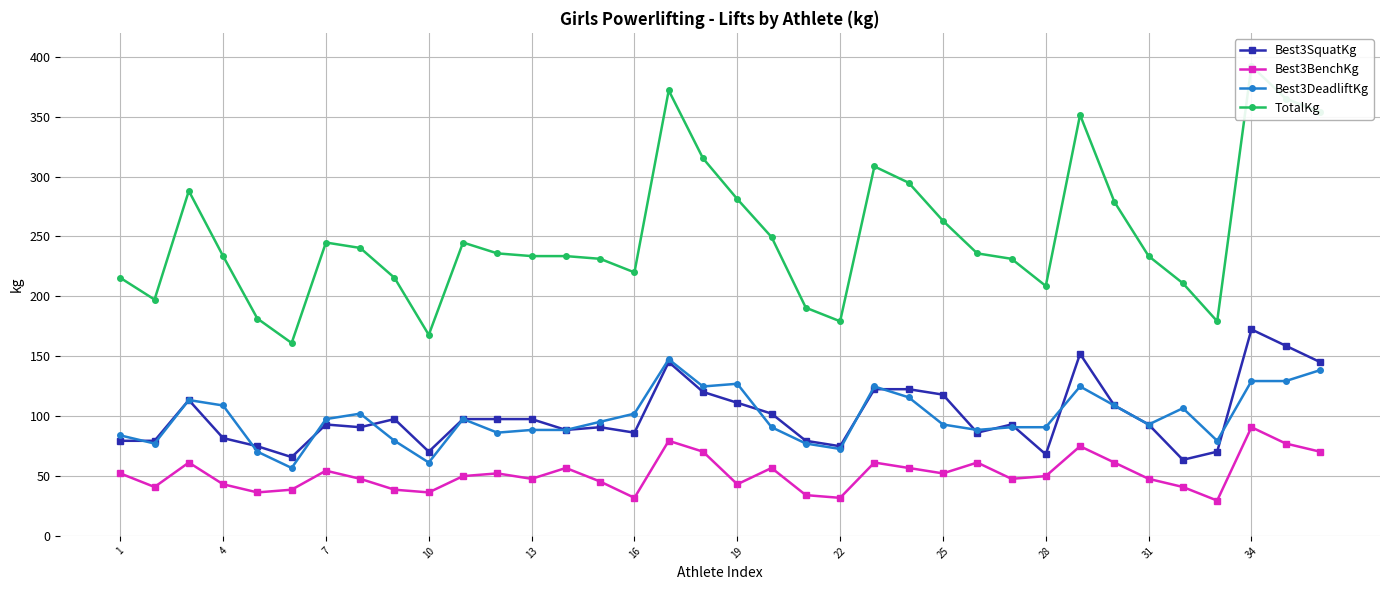

True or false: Best3SquatKg and Best3BenchKg intersect in this chart.

False